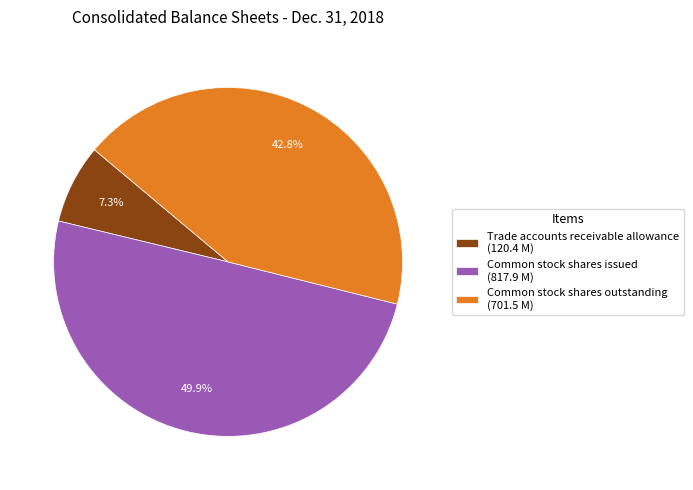

To the nearest percent, what is the difference between the largest and smallest slice percentages?

43%